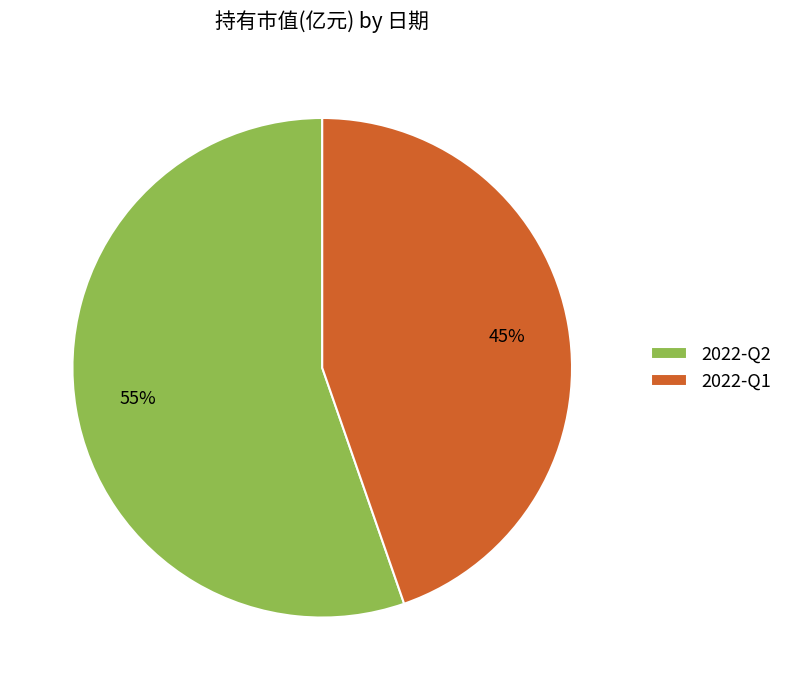

How many slices are in this pie chart?

2